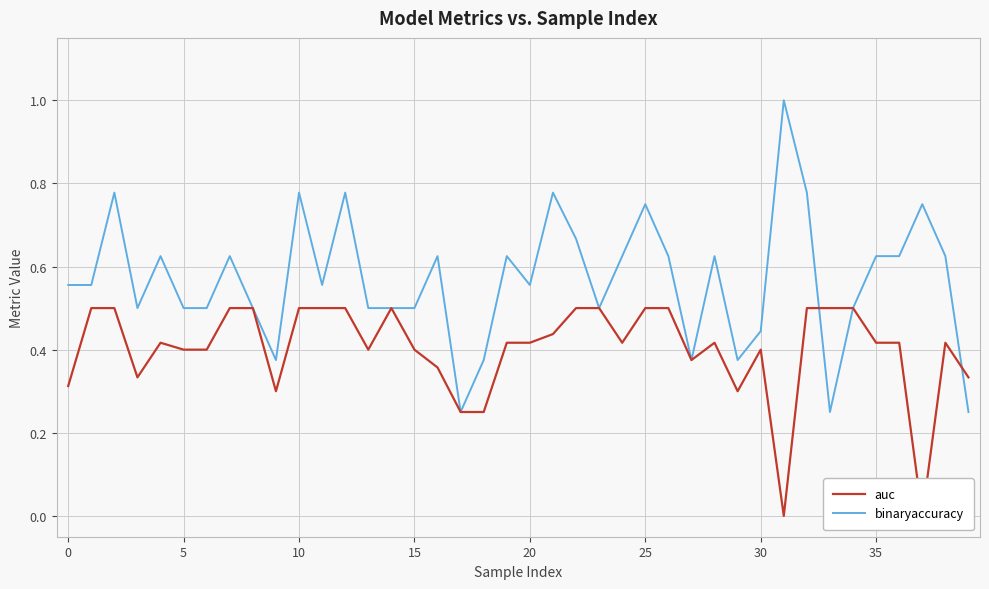

Is this an area chart (filled region under the line)?

No